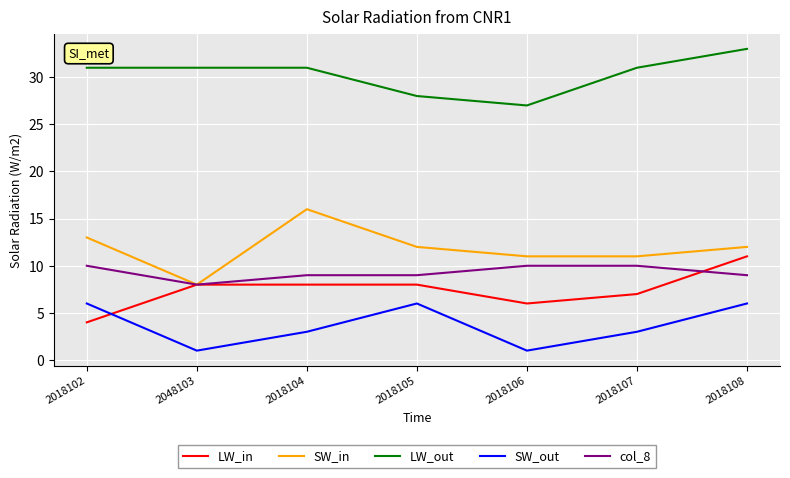

Which series has the largest total across all categories?

LW_out